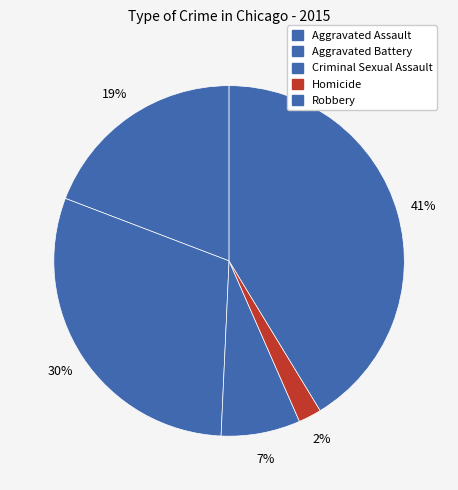

How many slices are in this pie chart?

5